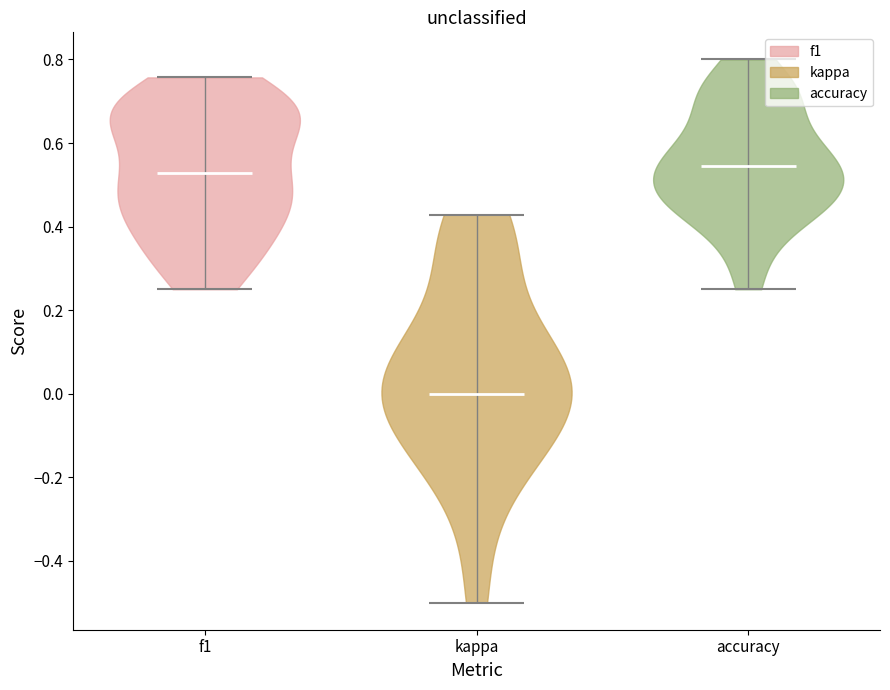

Which violin has the lowest median line?

kappa